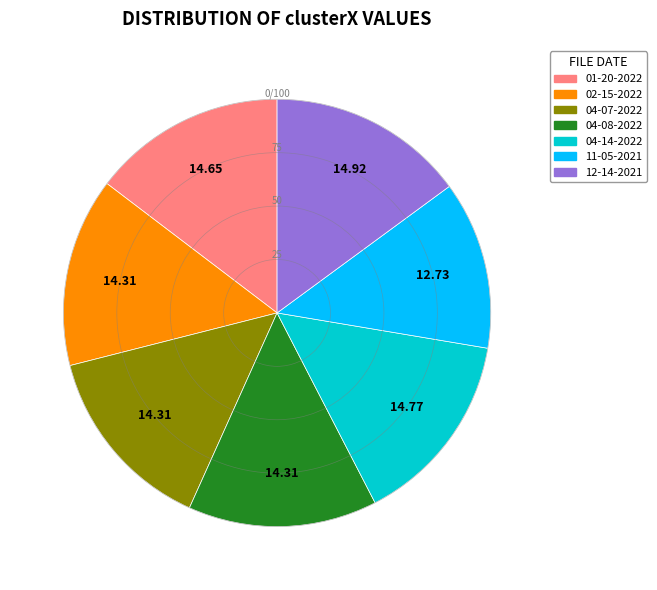

Is there a majority slice in this chart?

No